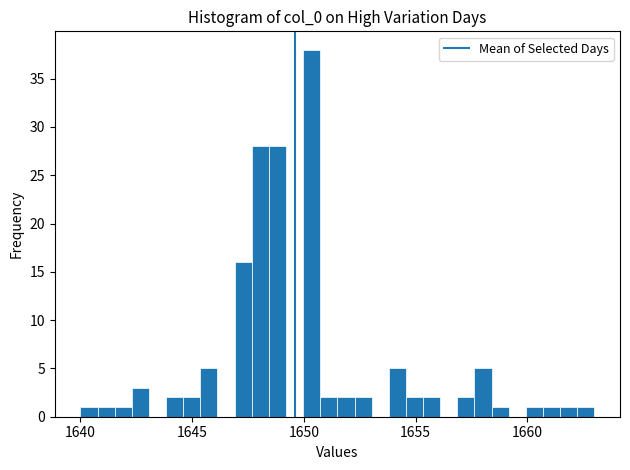

Read against the x-axis, roughly where is the centre of the tallest bar?

1650.5